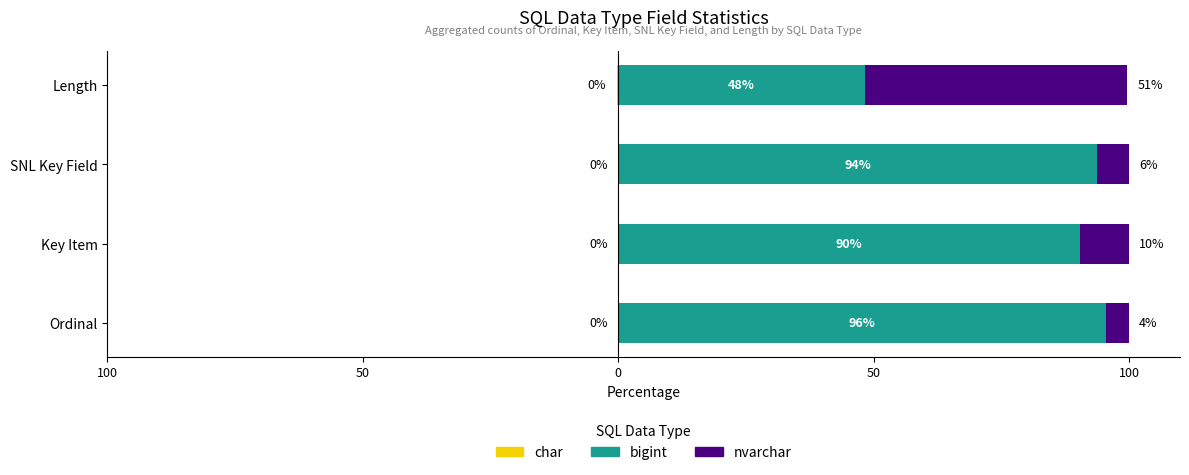

What is the sum of all char values?

-0.3